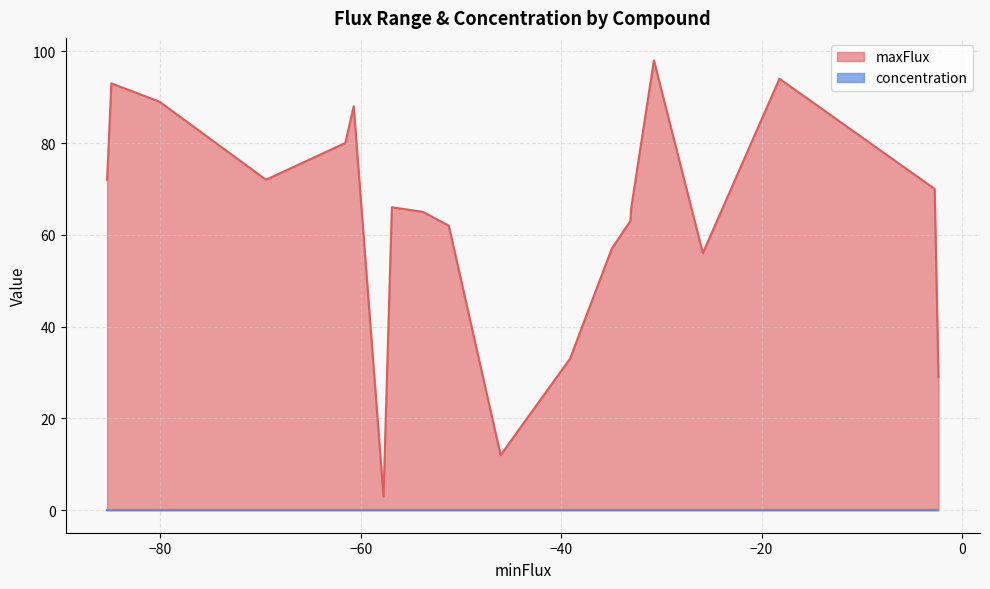

Which series has the largest range (max minus min)?

maxFlux